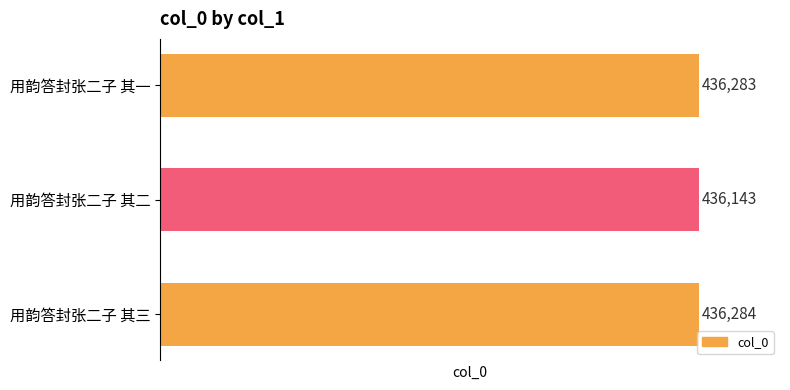

What is the change in value from 用韵答封张二子 其二 to 用韵答封张二子 其三?

+141